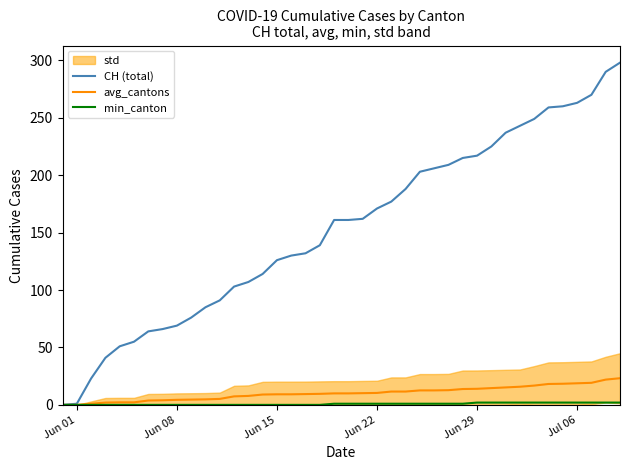

What is the highest value of the CH (total) series?

298.0